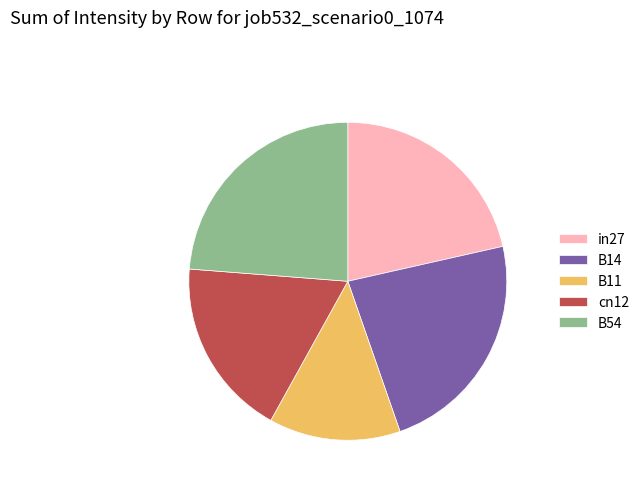

Rank the categories by value from highest to lowest.

B54, B14, in27, cn12, B11